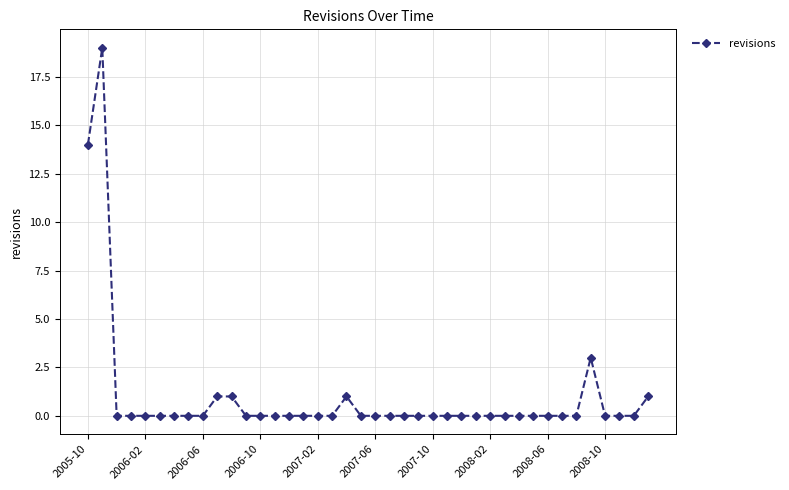

True or false: the data has more than 1 interior local peaks.

True